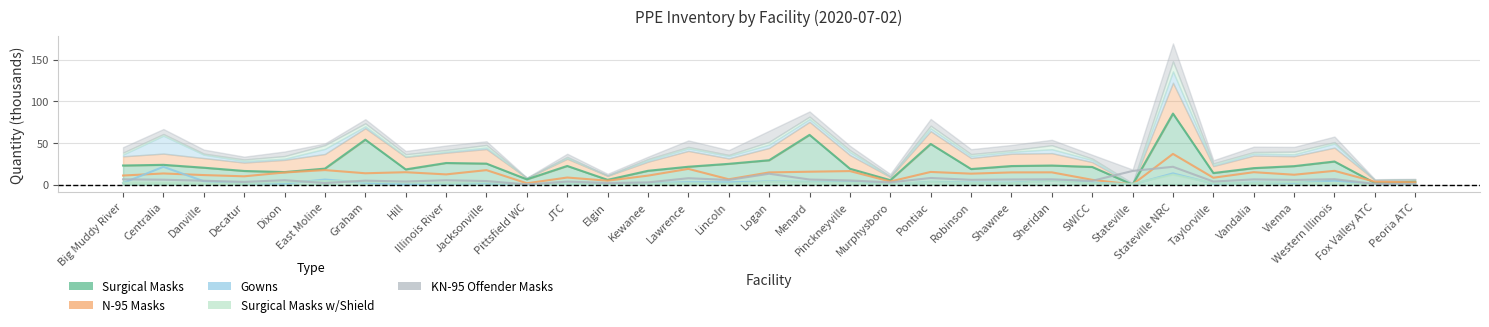

Between which two adjacent categories do Gowns and KN-95 Offender Masks first intersect?

Big Muddy River and Centralia